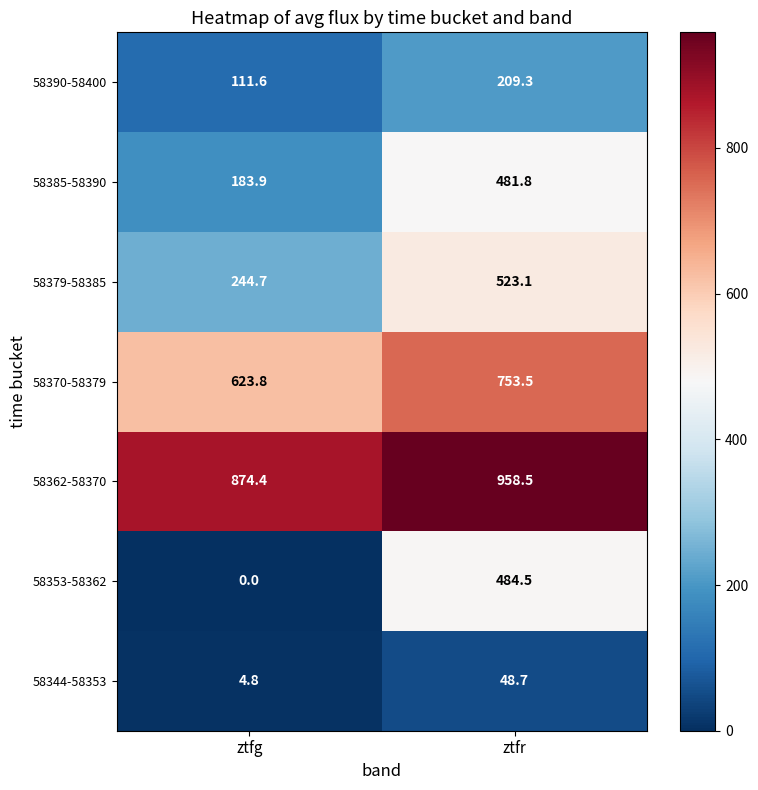

Which category has the lowest value in the 58362-58370 series?

ztfg